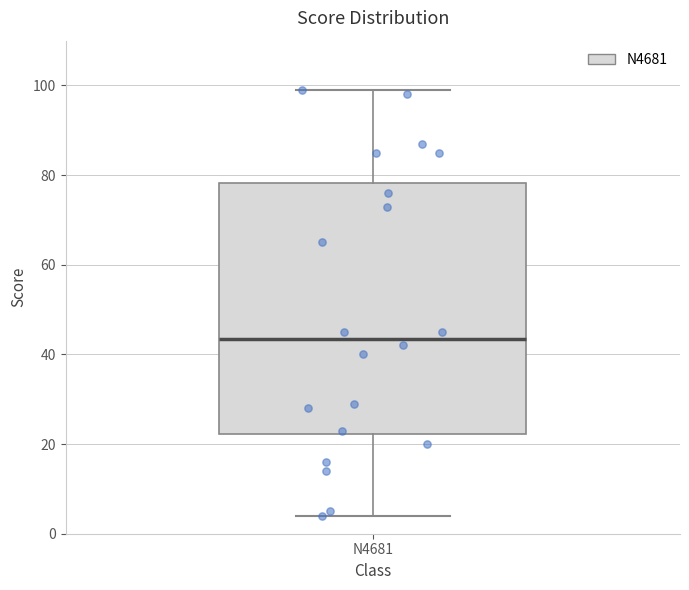

Where does the lower whisker of the box for N4681 end on the y-axis? The values are not printed on the chart, so give them approximately, as read against the axis.

4